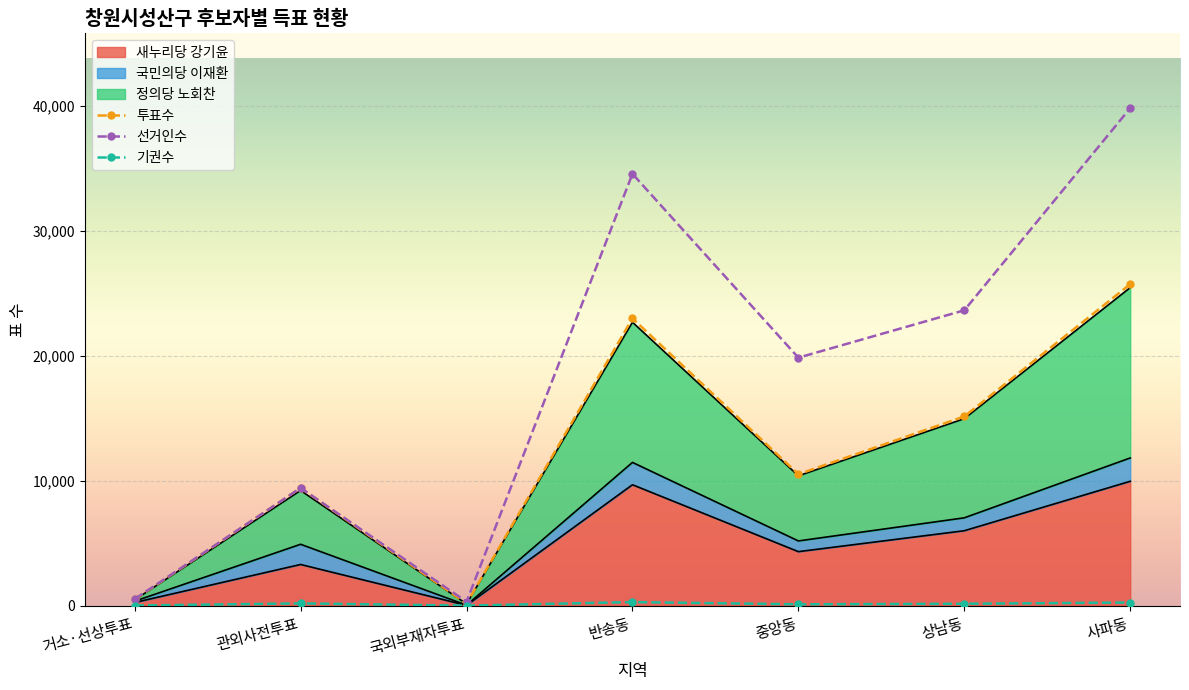

What is the maximum value for 정의당 노회찬?

25455